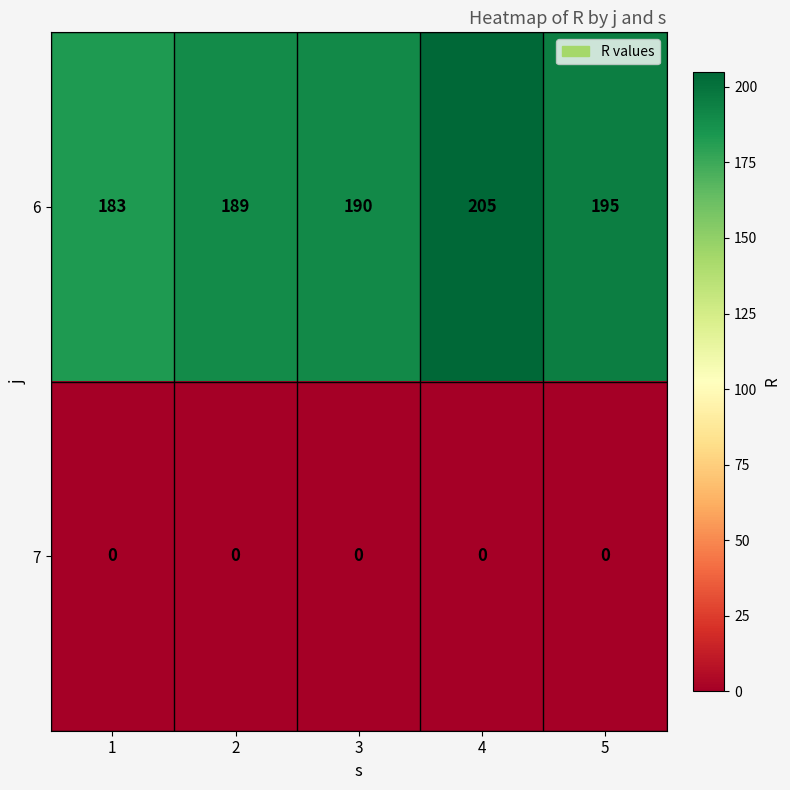

Which series changed the most between 3 and 4?

6